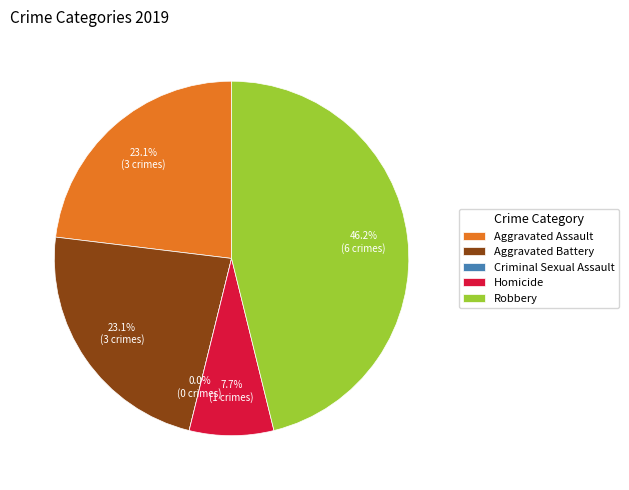

Rank the categories by value from highest to lowest.

Robbery, Aggravated Assault, Aggravated Battery, Homicide, Criminal Sexual Assault